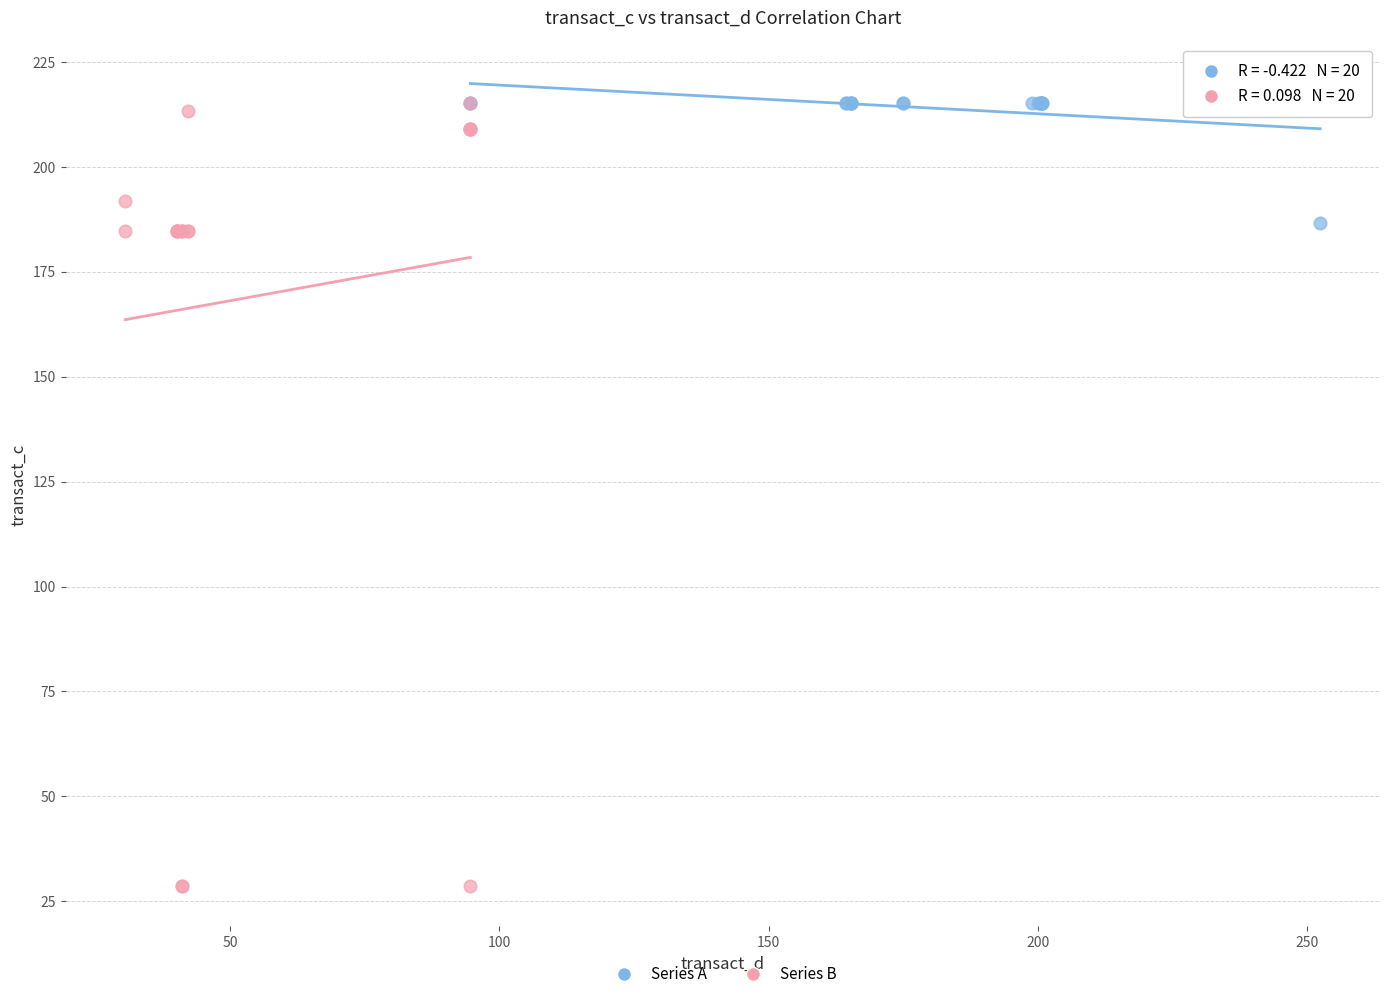

Which series has the largest Y range (max minus min)?

Series B